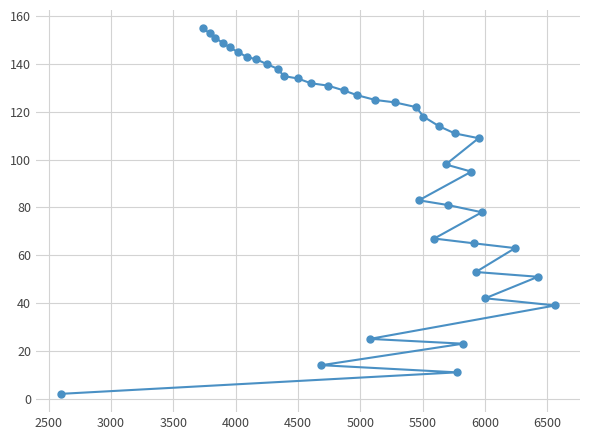

Reading left to right, list all the values displayed in this chart.

2	155	153	151	149	147	145	143	142	140	138	135	134	132	14	131	129	127	25	125	124	122	83	118	67	114	98	81	111	11	23	95	65	53	109	78	42	63	51	39